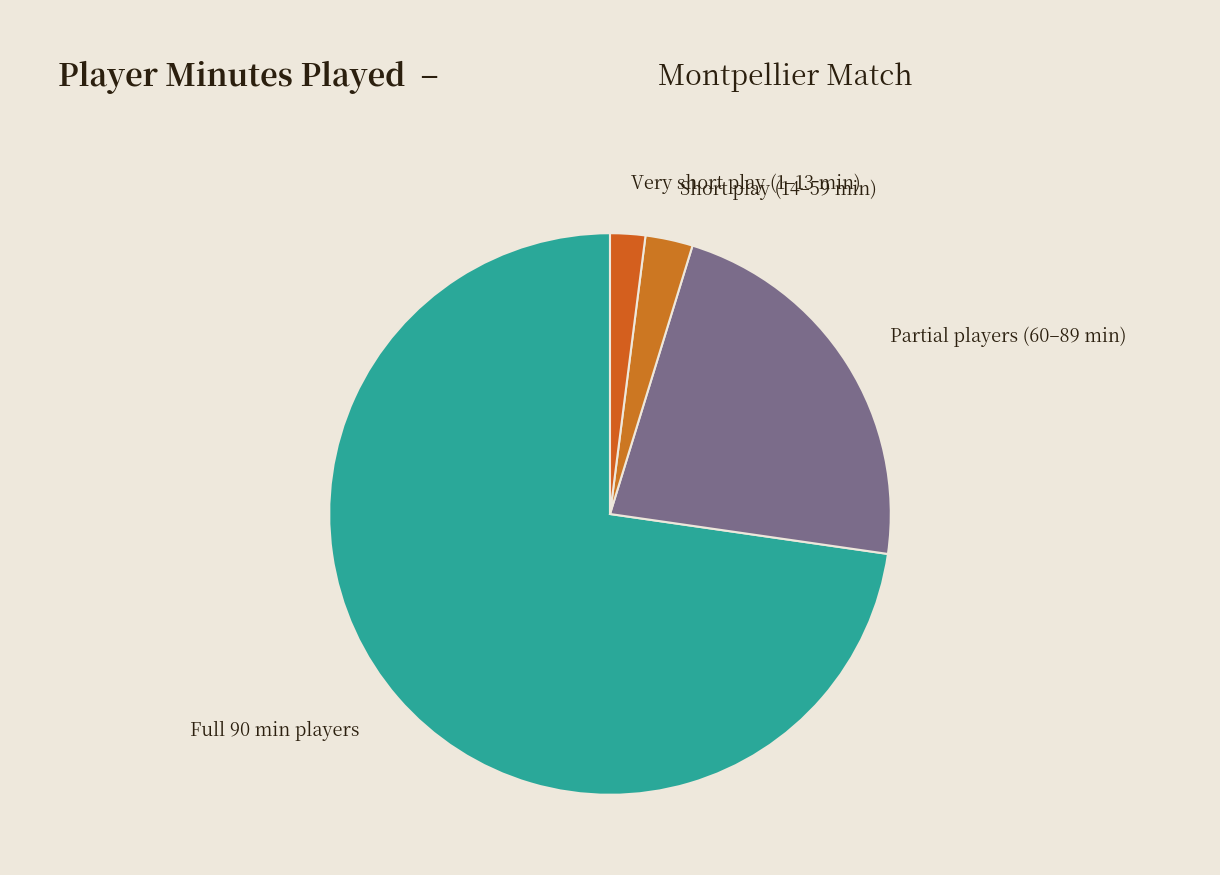

Does any single category account for the majority?

Yes